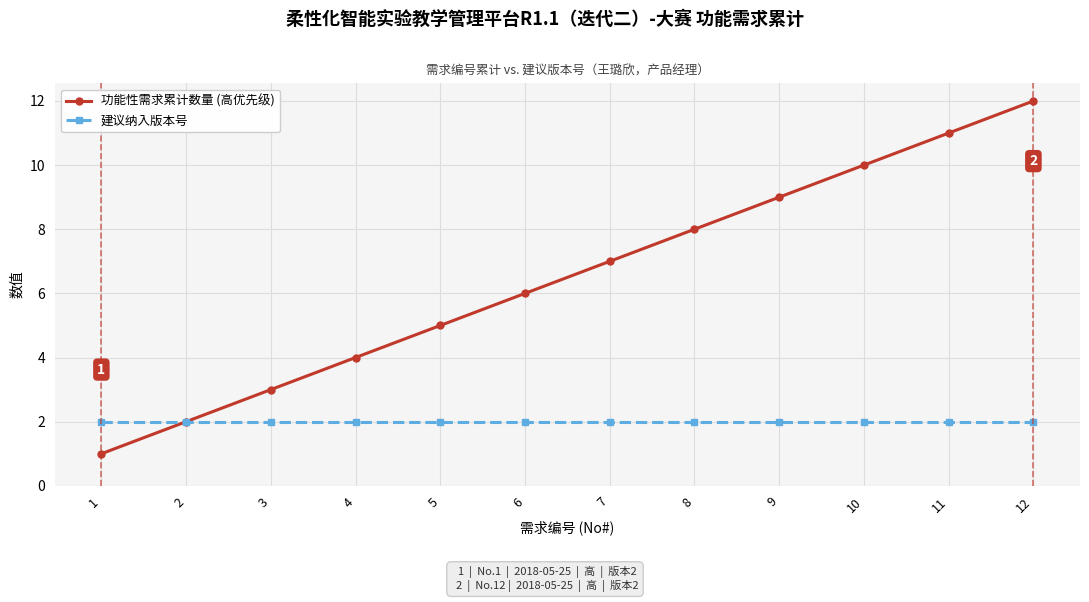

Is this an area chart (filled region under the line)?

No